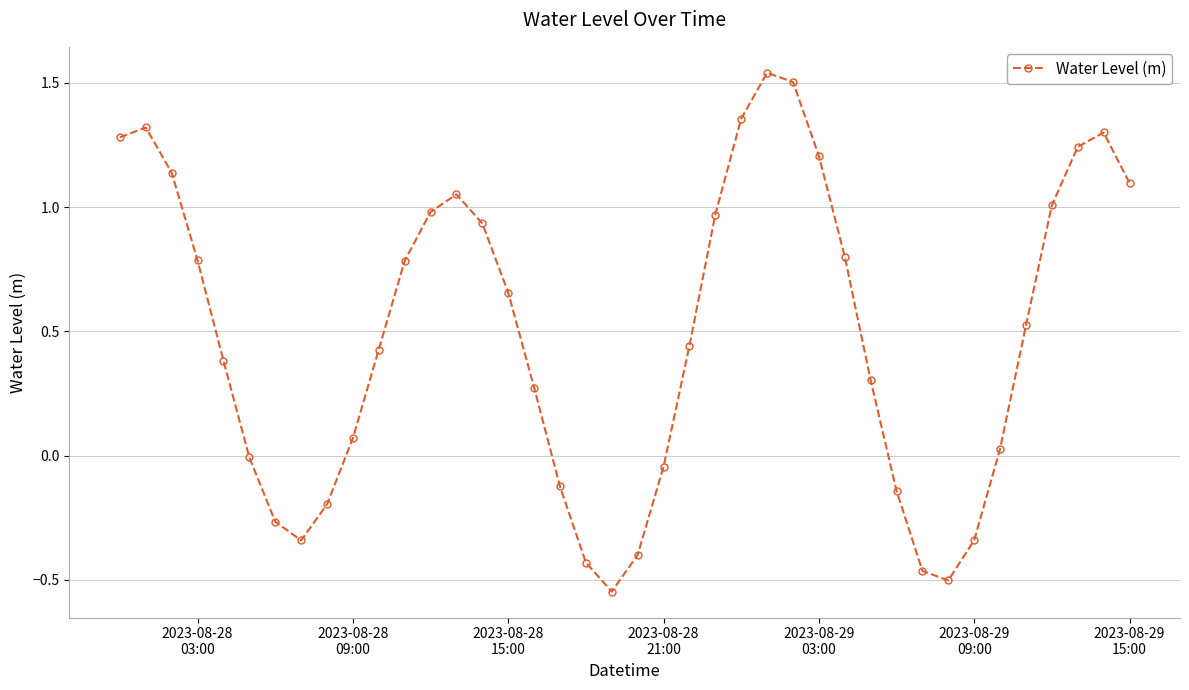

How many interior local valleys (lower than both neighbors) does the data have?

3